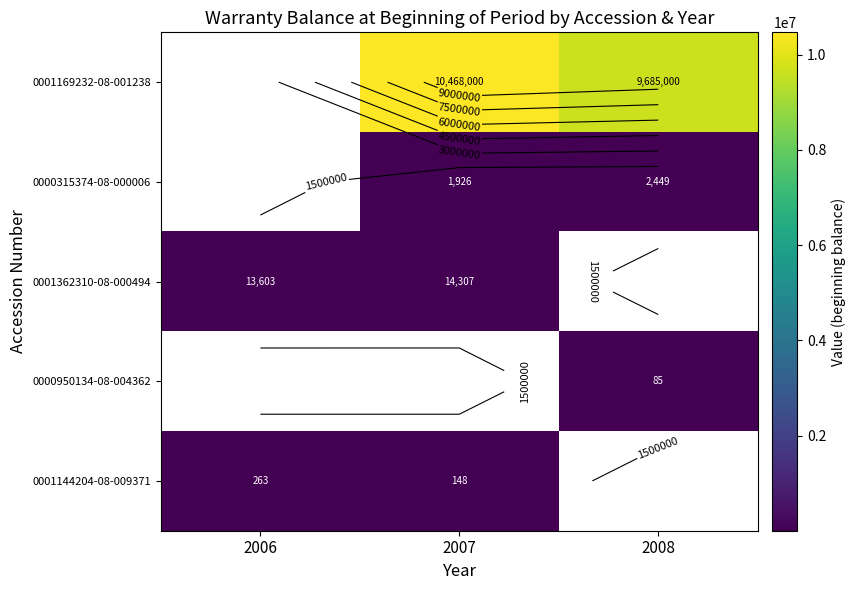

Where is 0001362310-08-000494 nearest to the value 13955?

2006